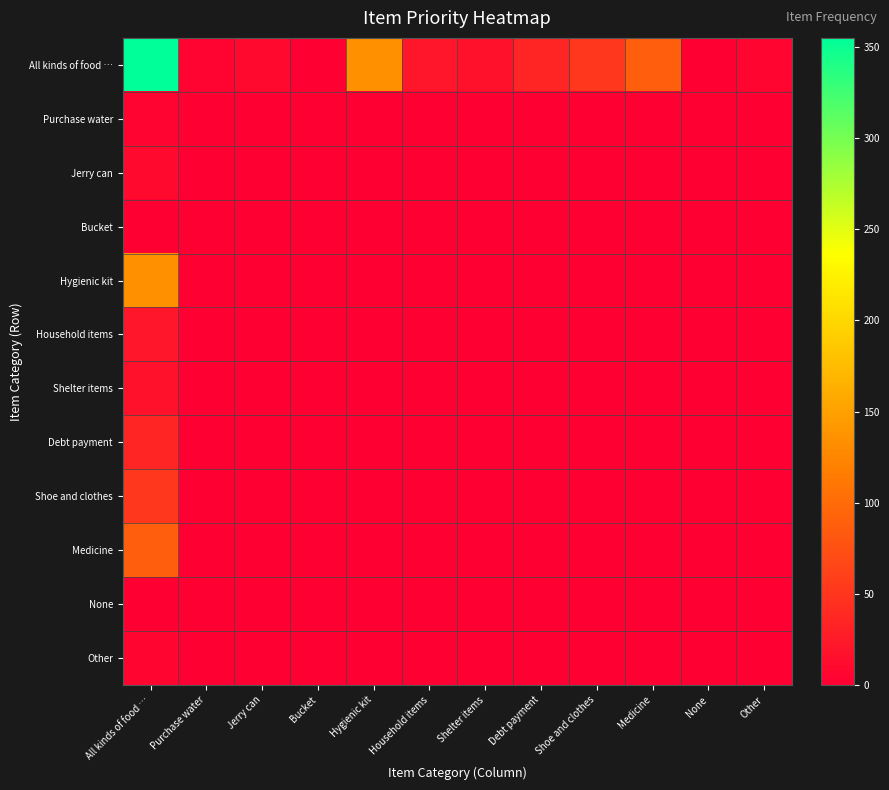

Which label corresponds to the largest value in the chart?

All kinds of food …